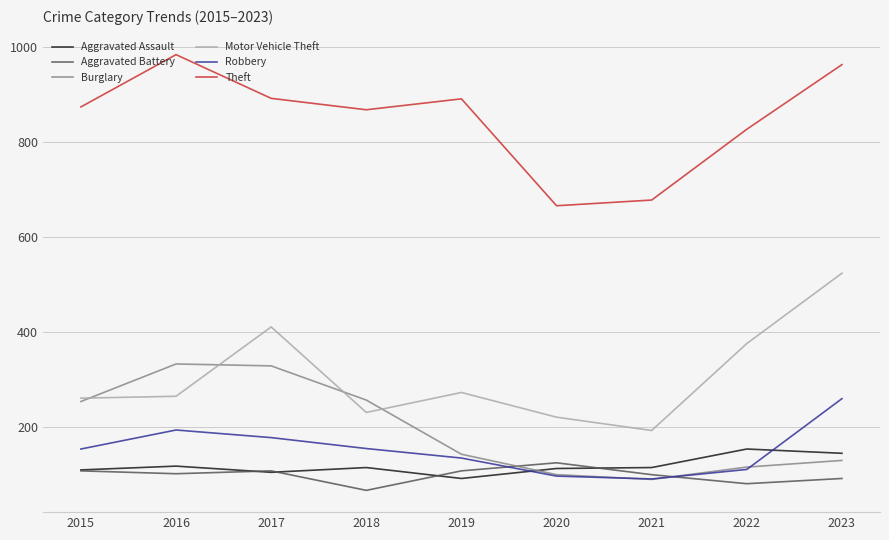

True or false: Motor Vehicle Theft and Theft intersect in this chart.

False